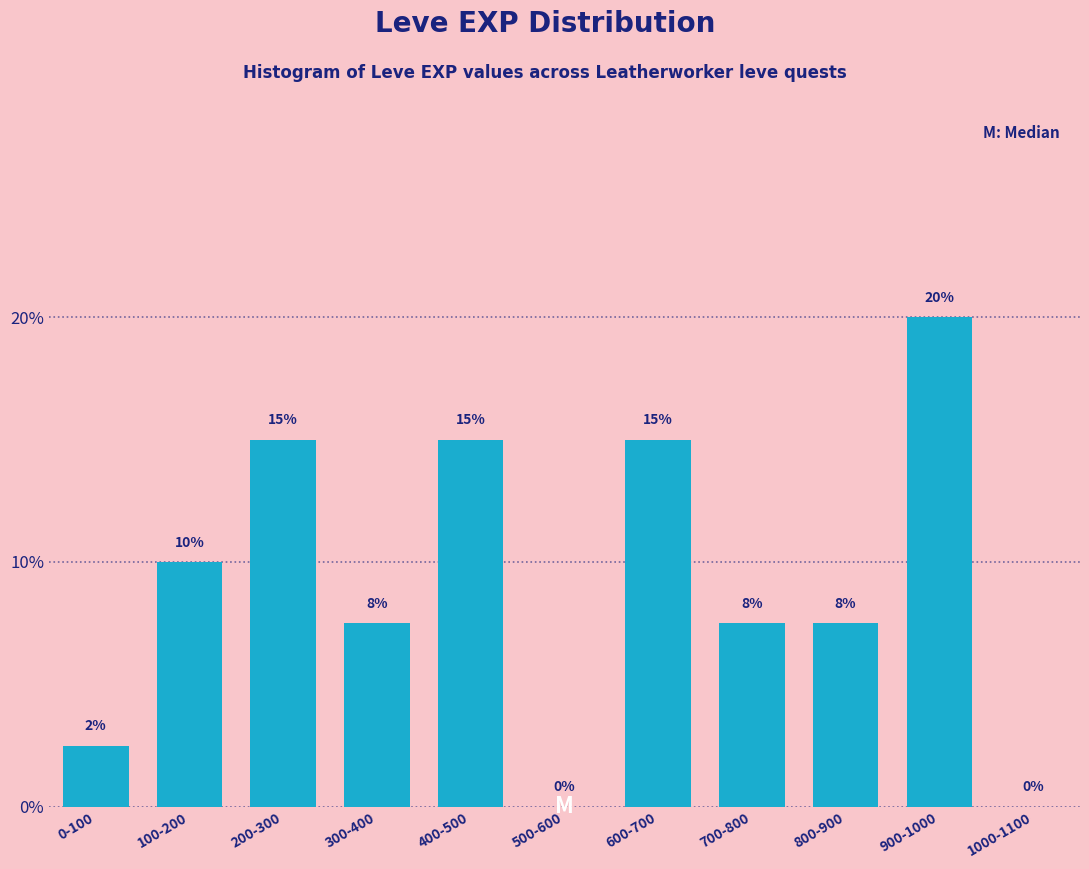

Between 200-300 and 500-600, which is larger?

200-300